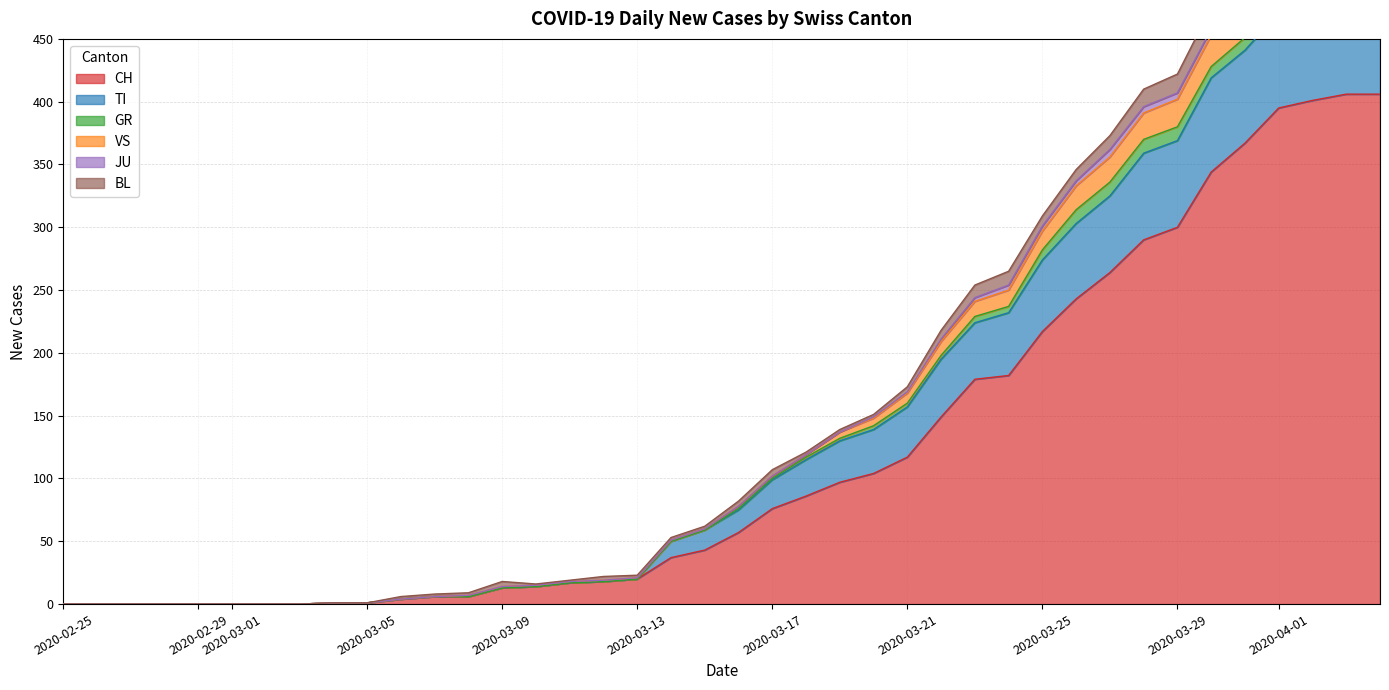

What is the label of the 21st point from the left?

2020-03-16